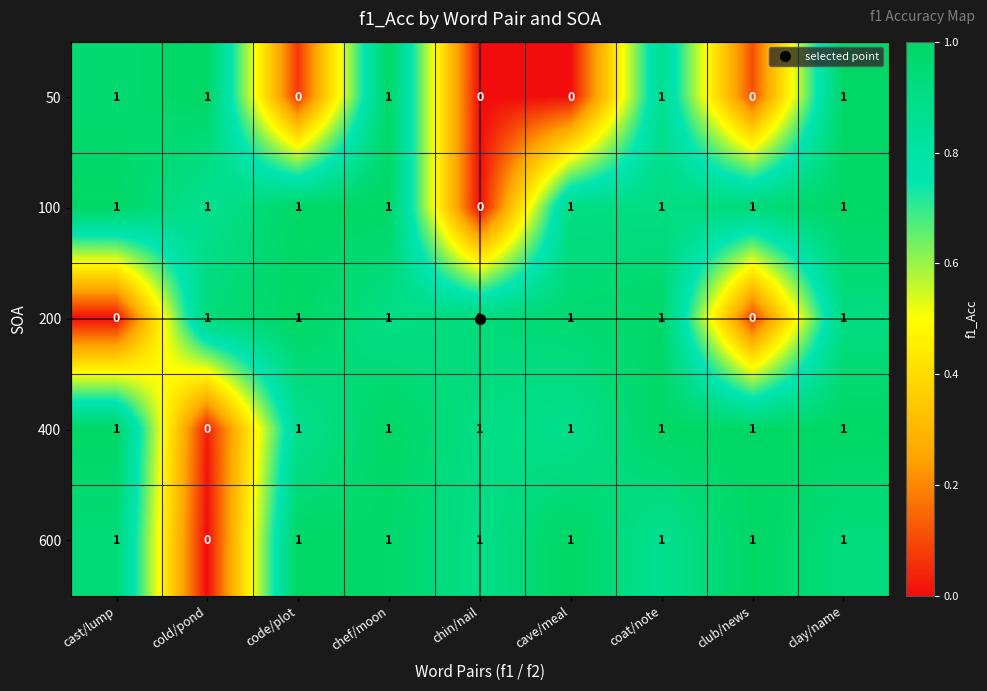

How many 600 values are between 1 and 2?

8